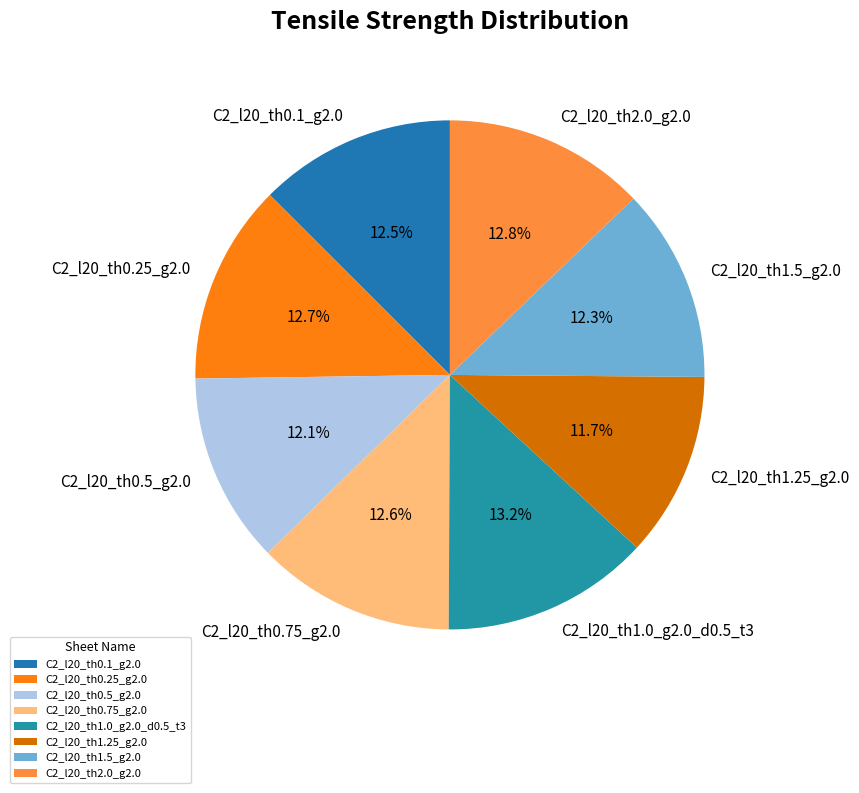

To the nearest percent, what is the average slice percentage?

12%